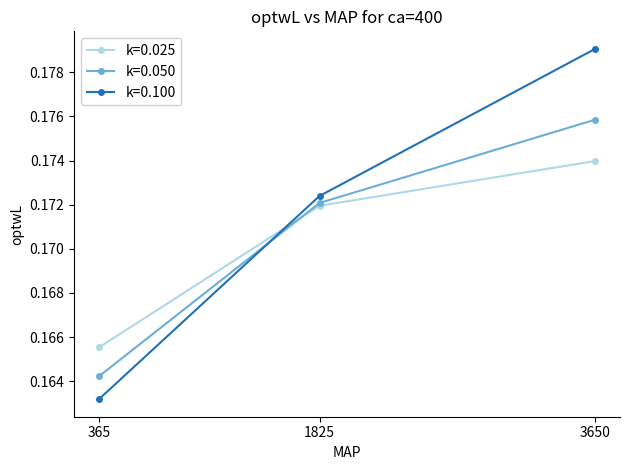

Does the chart have visible grid lines?

No